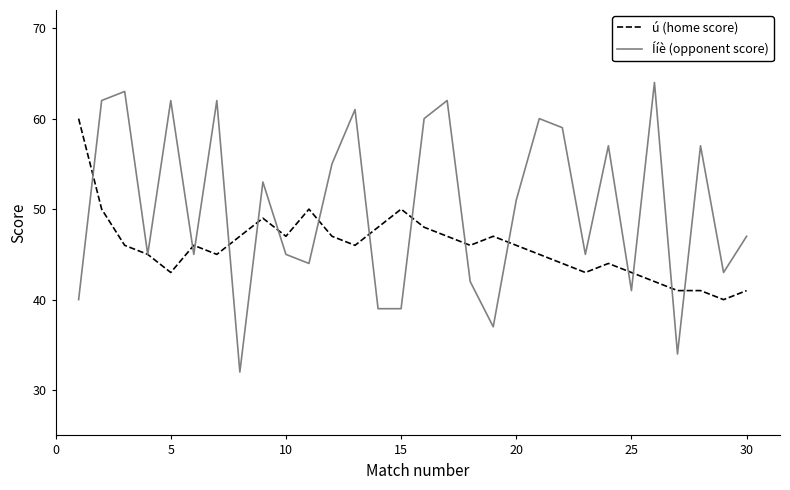

Which series ends up on top after the final intersection of ú (home score) and Ííè (opponent score)?

Ííè (opponent score)